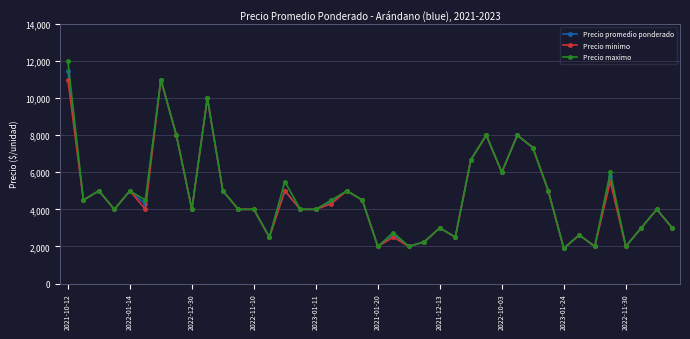

What is the difference between the maximum and minimum values in the Precio promedio ponderado series?

9574